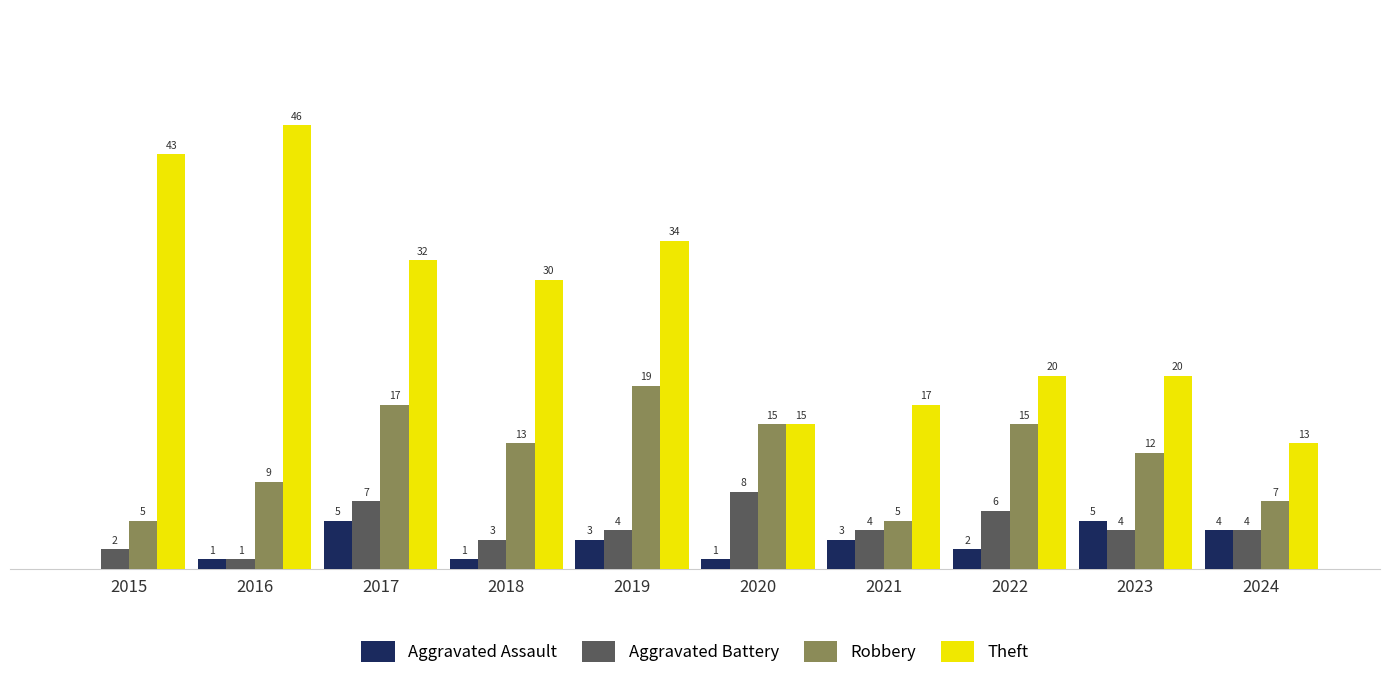

Between 2018 and 2020, which series saw the biggest shift?

Theft